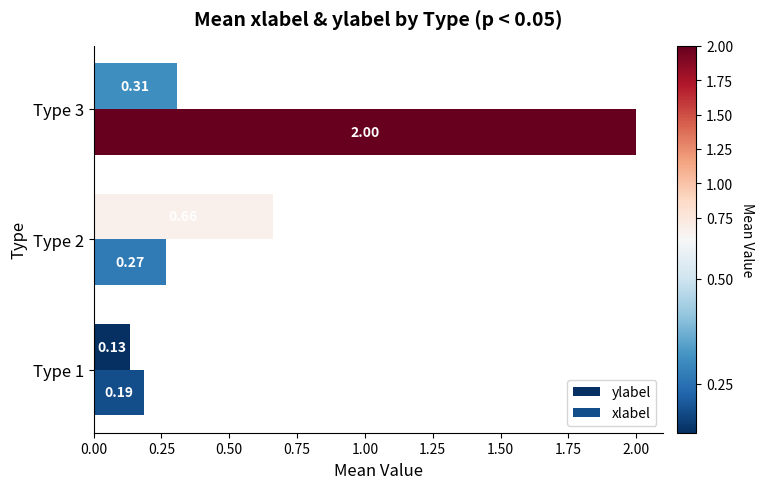

At which category is the sum across all series the highest?

Type 3